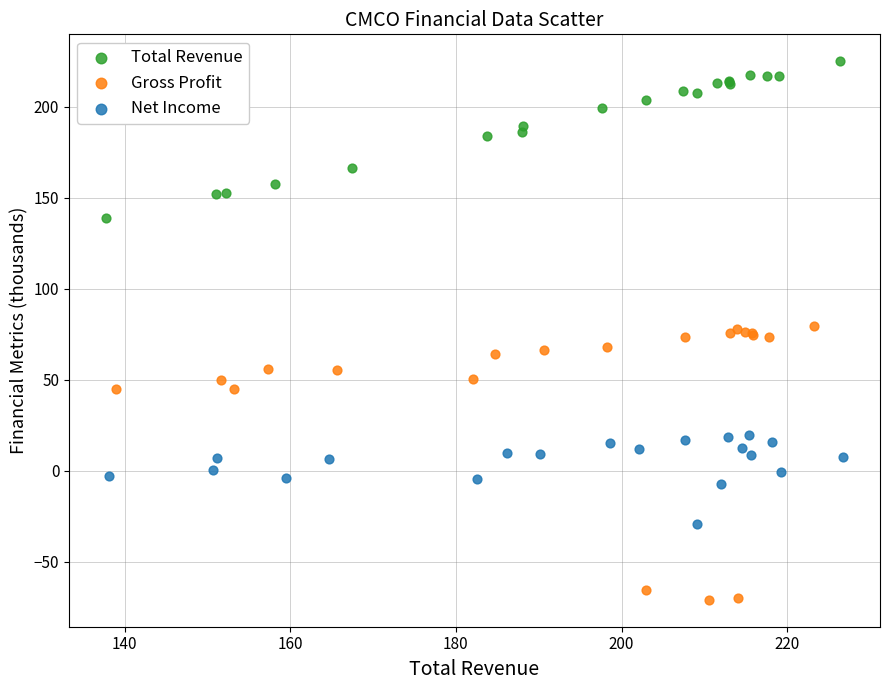

Which series reaches the maximum Y coordinate?

Total Revenue